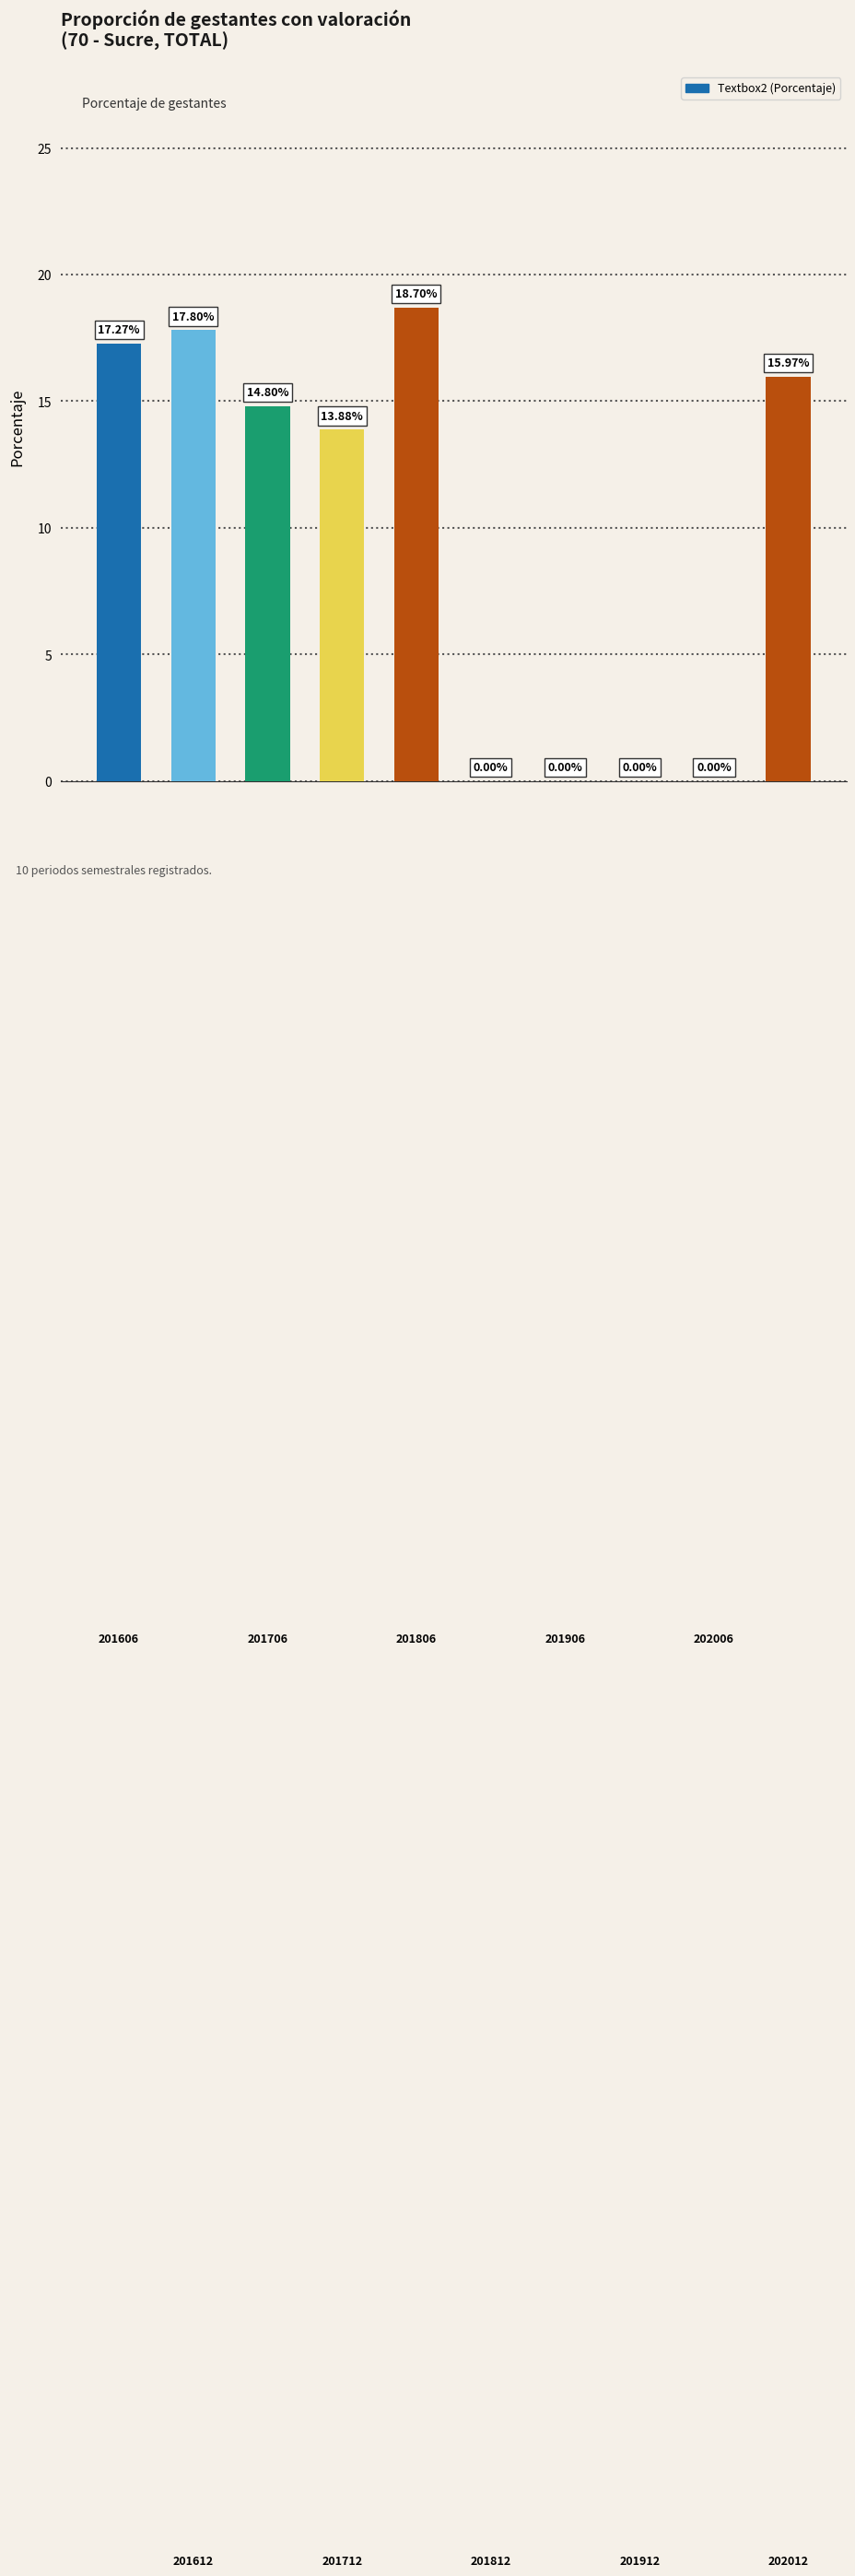

What is the sum of all values?

98.4